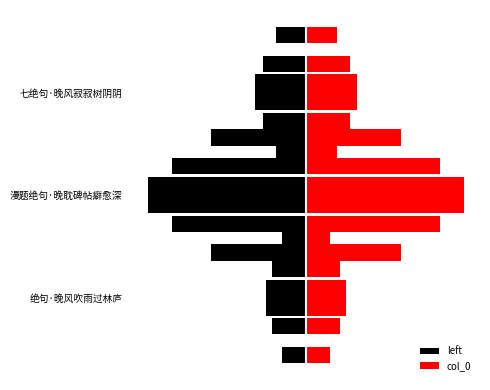

Is it true that col_0 equals 46512.0 at 七绝句·晚风寂寂树阴阴?

True